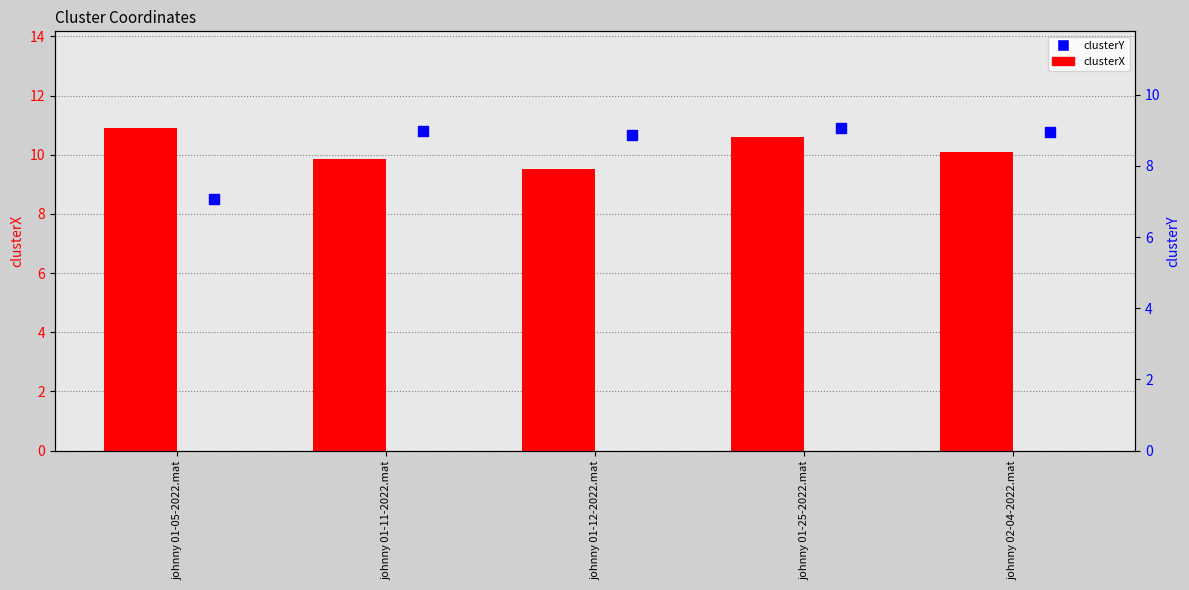

Which series has the widest spread of Y values?

clusterY